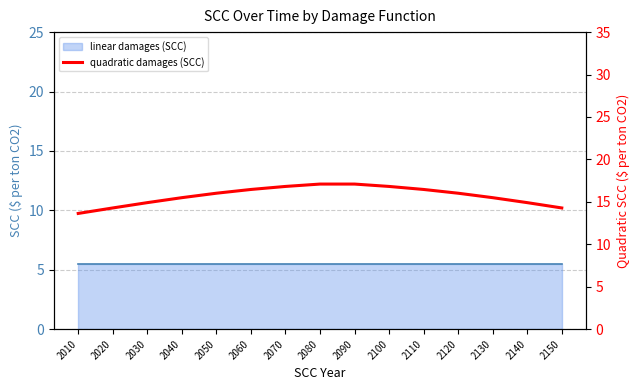

Reading left to right, extract all data points from this chart.

13.6	14.3	14.9	15.5	16.0	16.5	16.8	17.1	17.1	16.8	16.5	16.0	15.5	14.9	14.3